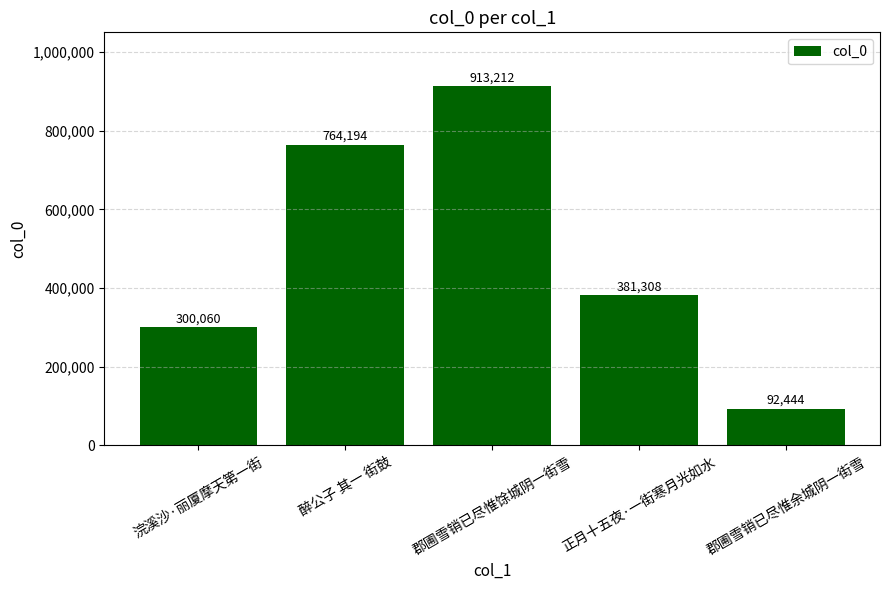

What is the difference between the second highest and minimum values?

671750